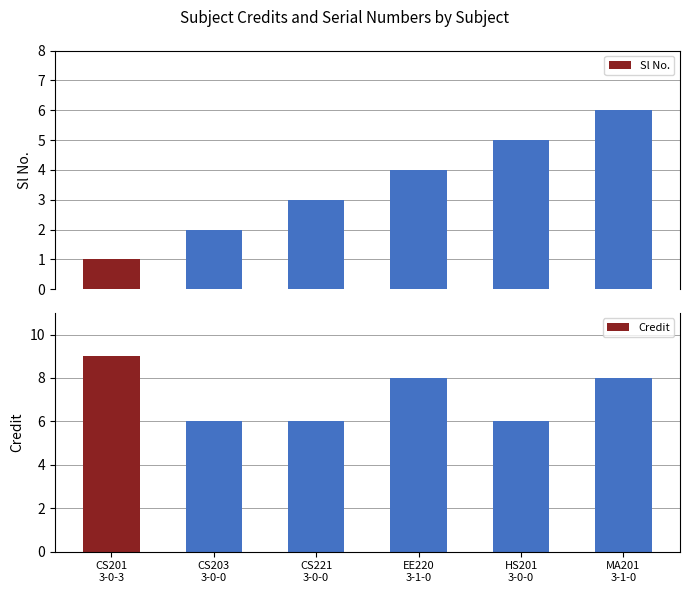

How many data points in Credit are above 8?

1